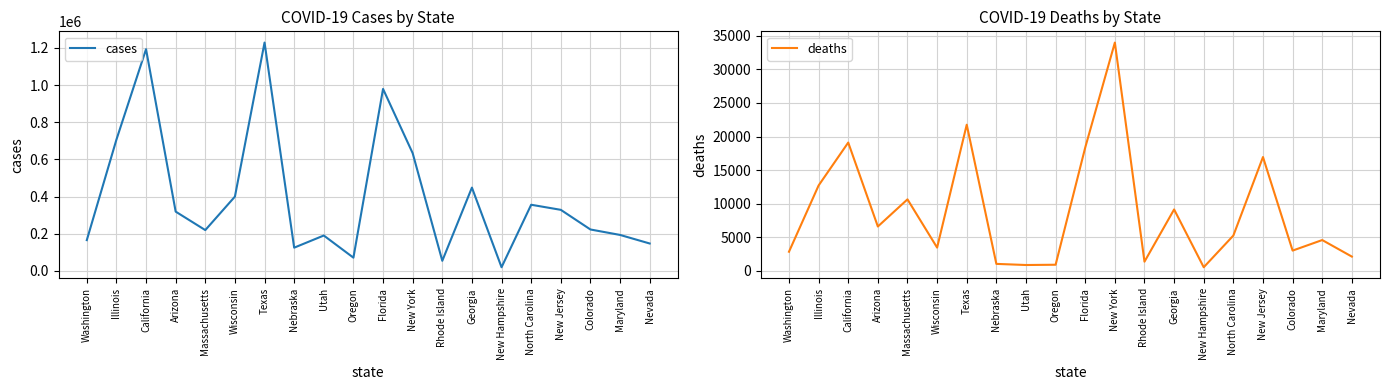

How many data points in cases are less than 318695?

10